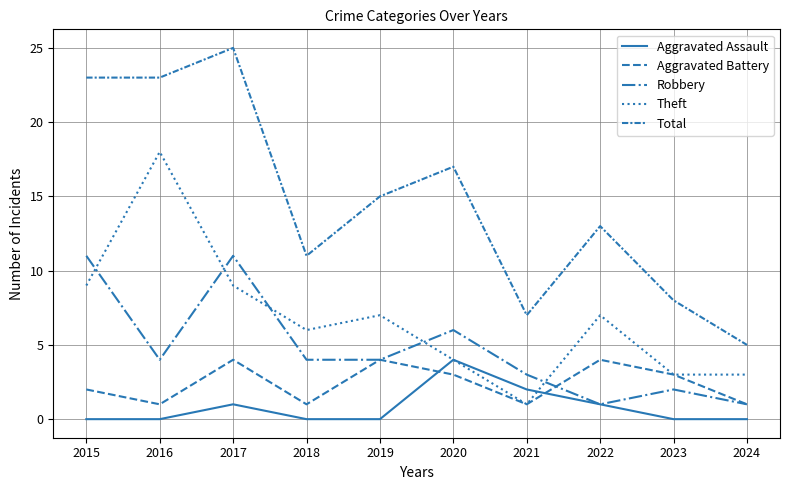

Is the value of Aggravated Battery at 2024 greater than the value of Total at 2019?

No